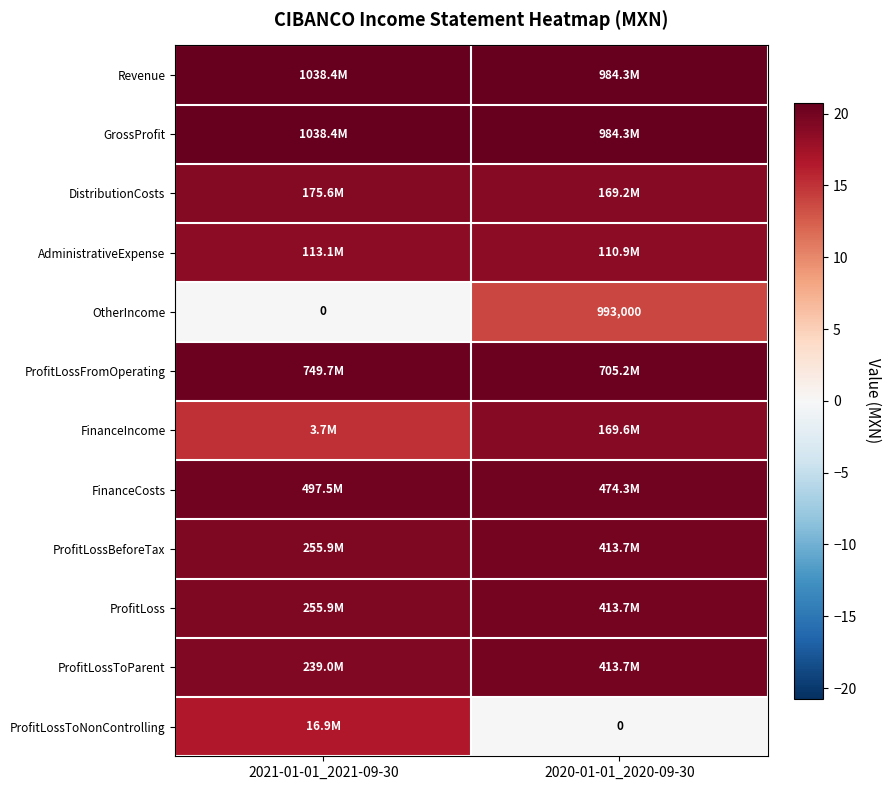

True or false: FinanceCosts has a value of 7.1 at 2020-01-01_2020-09-30.

False